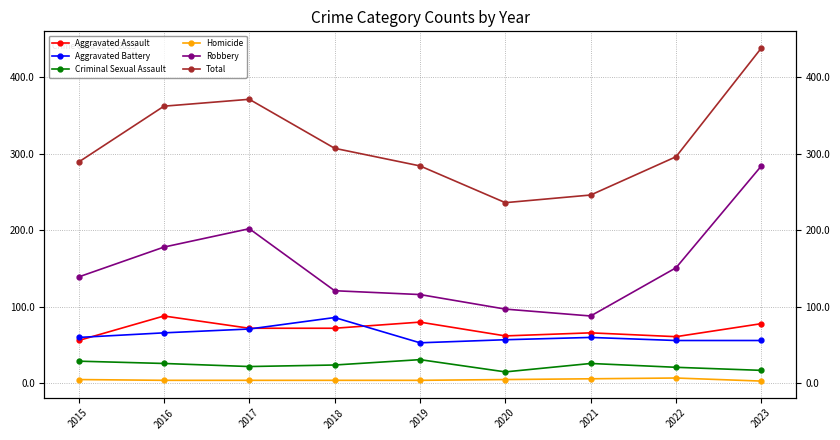

Is it true that Homicide equals 2 at 2019?

False